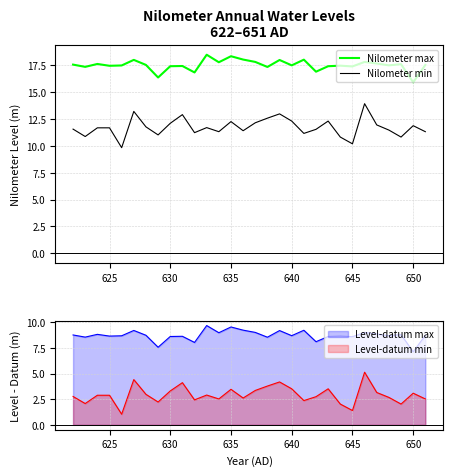

What is the maximum value for Nilometer max?

18.5